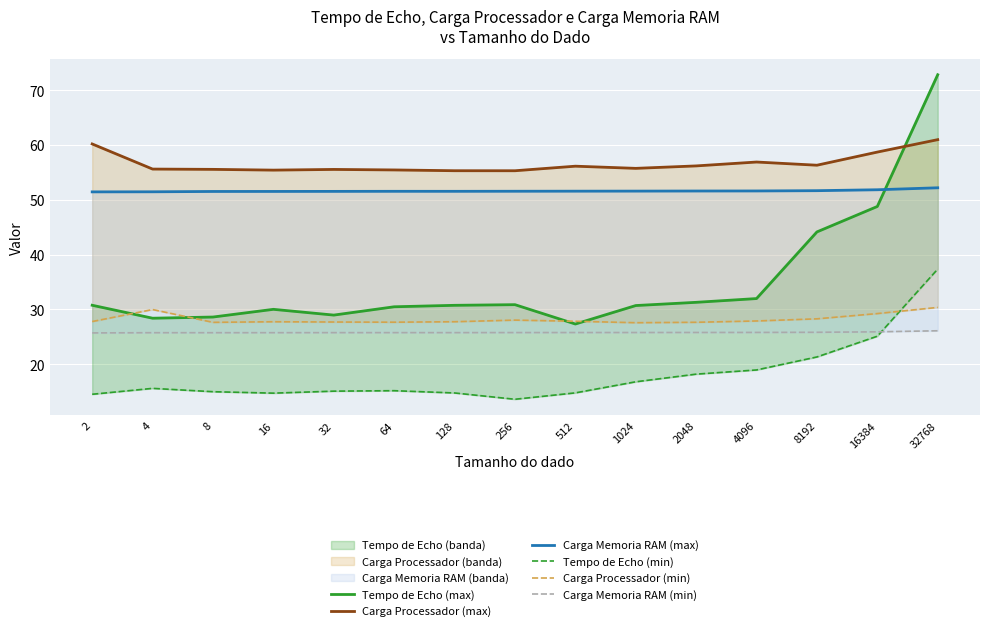

List the series in order of their peak value, lowest first.

Carga Memoria RAM (min), Carga Processador (min), Tempo de Echo (min), Carga Memoria RAM (max), Carga Processador (max), Tempo de Echo (max)